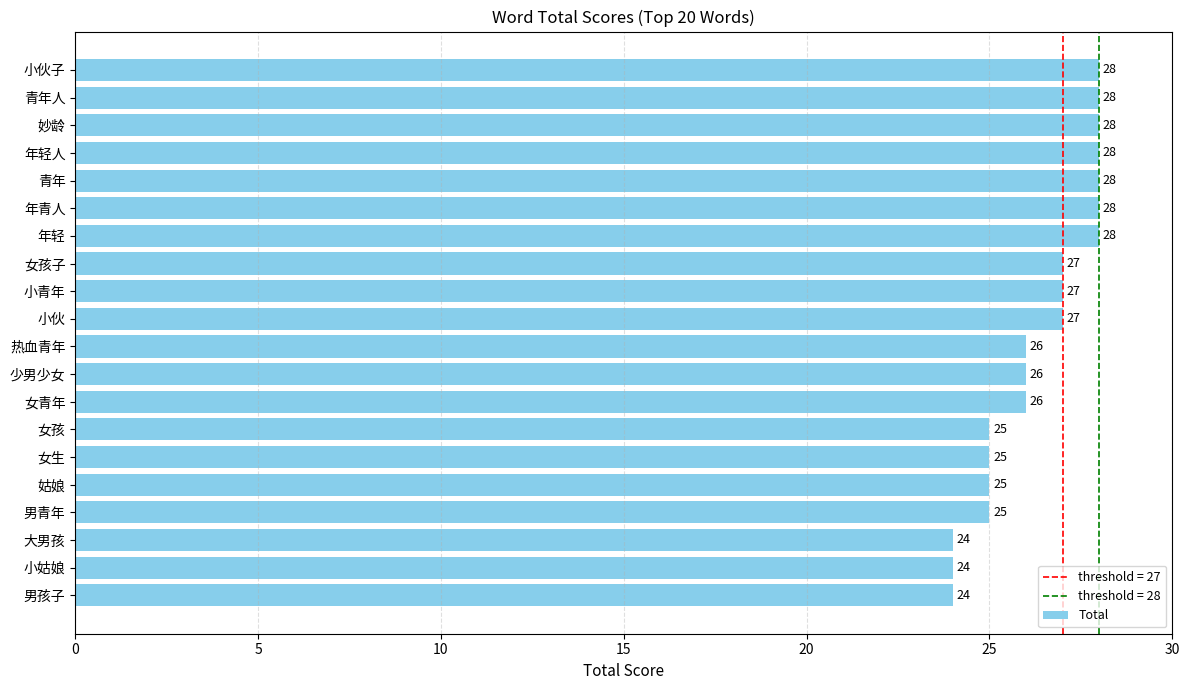

What is the approximate value at 少男少女?

26